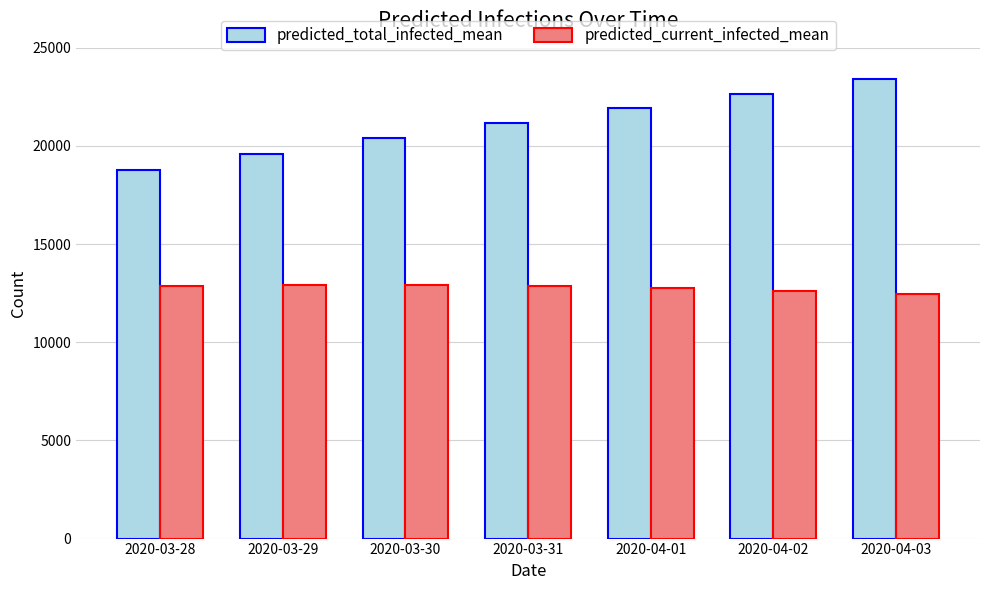

What is the sum of all predicted_total_infected_mean values?

147970